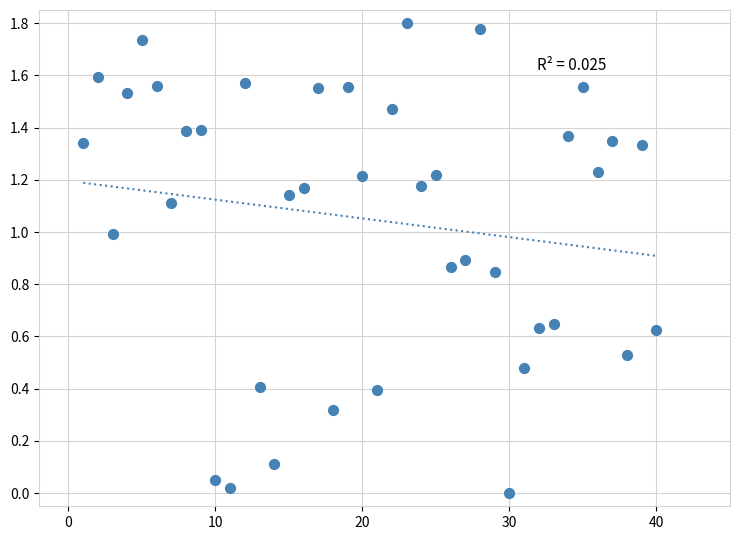

What is the range of X values (max minus min)?

39.0